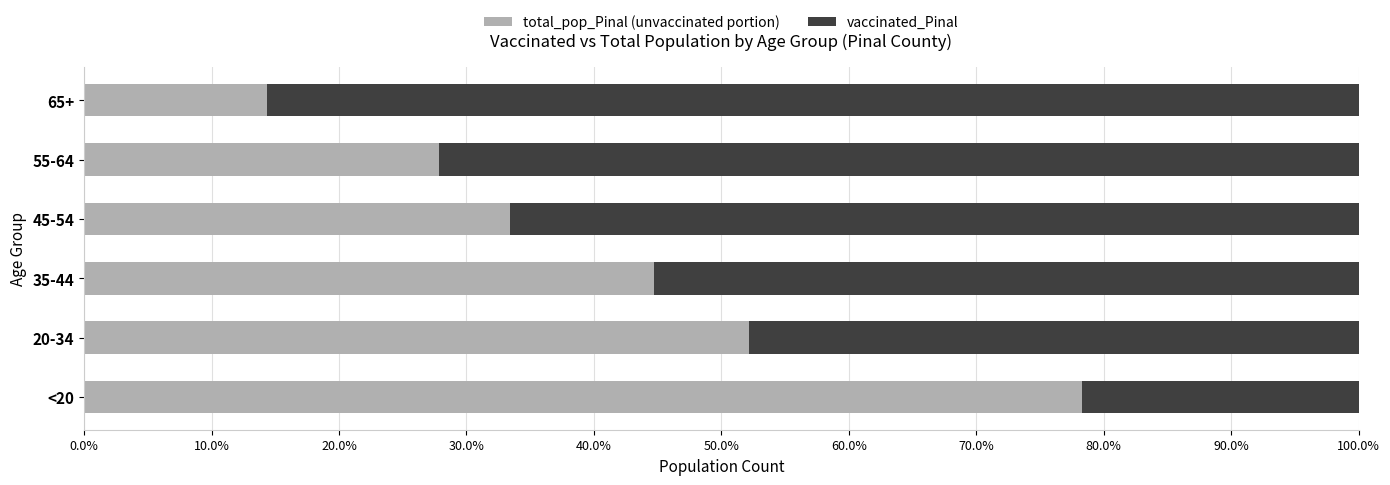

What are all the series names shown in the legend?

total_pop_Pinal (unvaccinated portion), vaccinated_Pinal